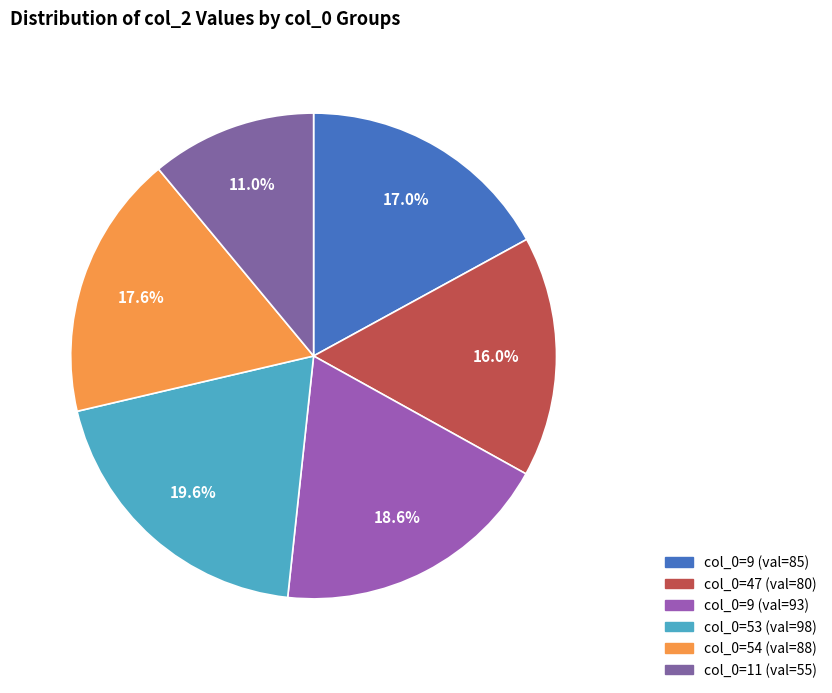

Which category has the smallest portion of the pie?

11